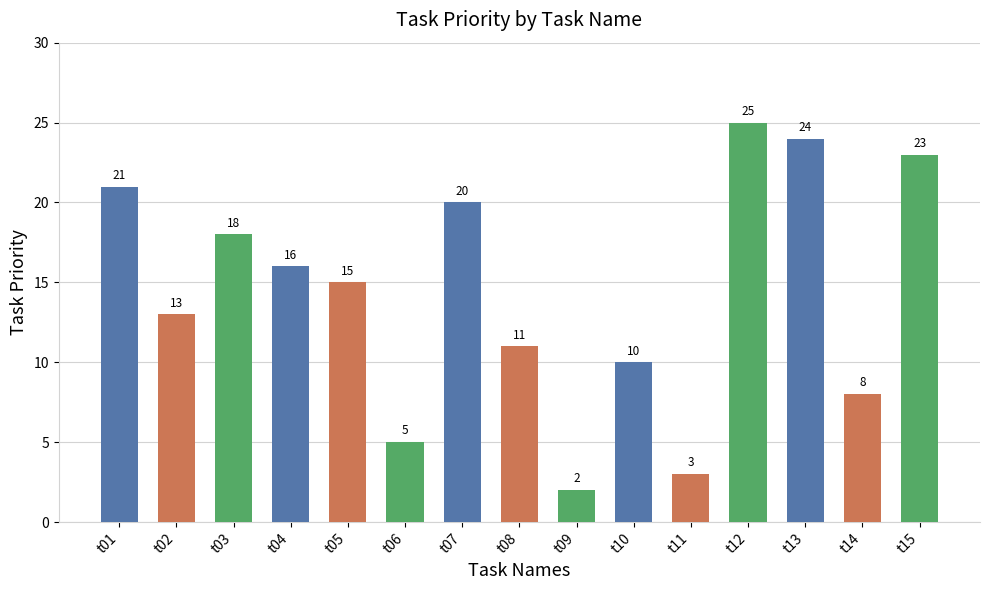

What is the greatest value displayed?

25